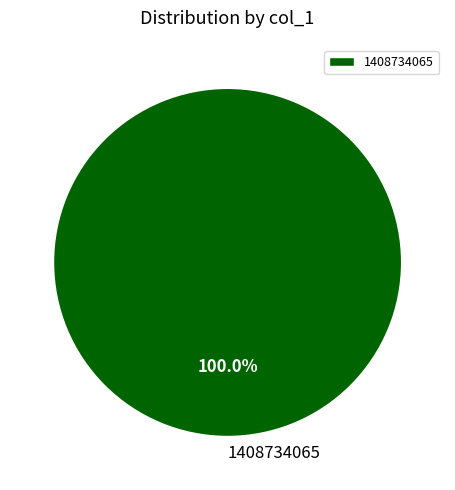

Count the number of slices in the pie.

1